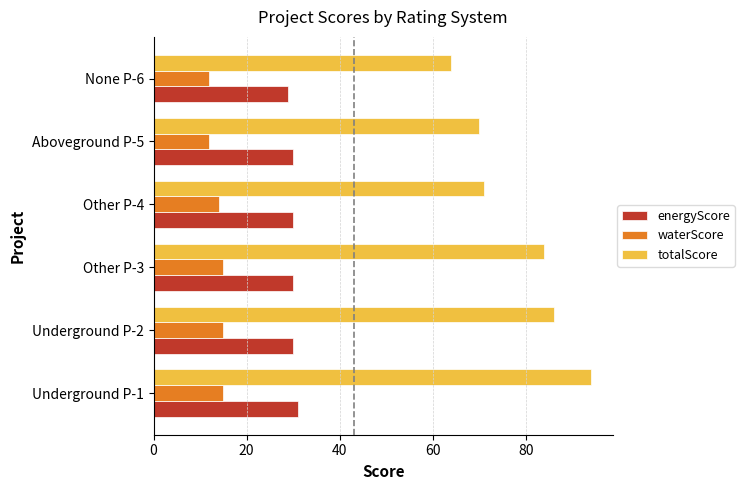

At how many categories does at least one series exceed 74?

3